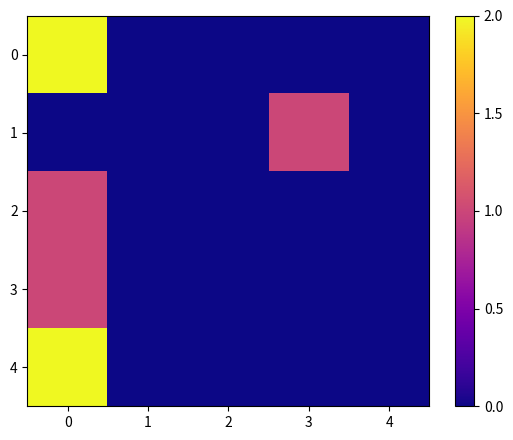

At how many categories does at least one series exceed 0?

2